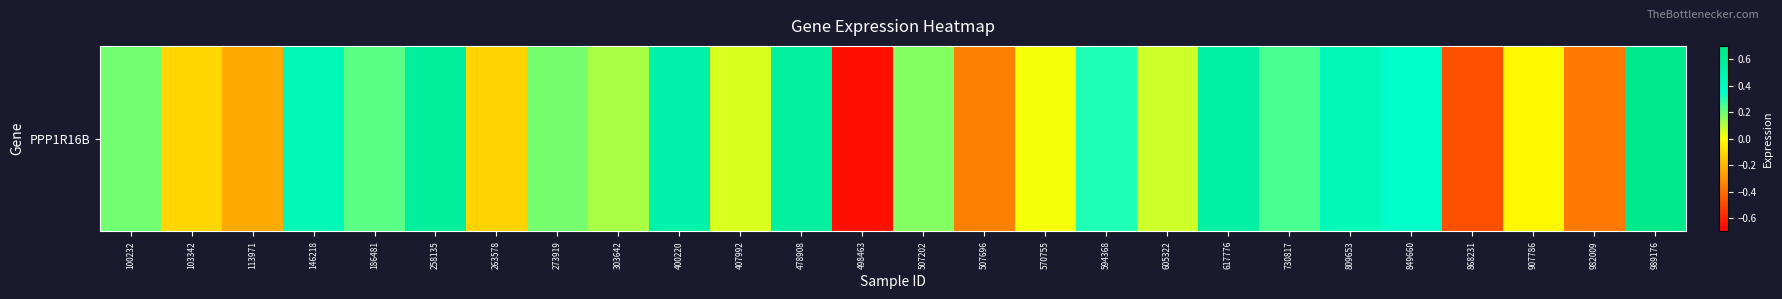

Where is the data nearest to the value 0?

570755